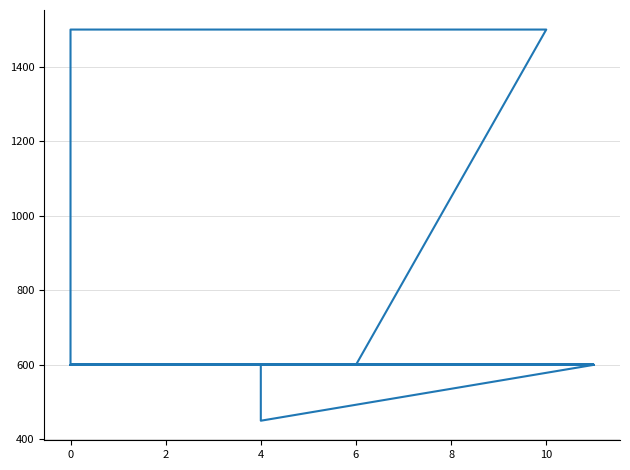

How many data points does each series have?

20